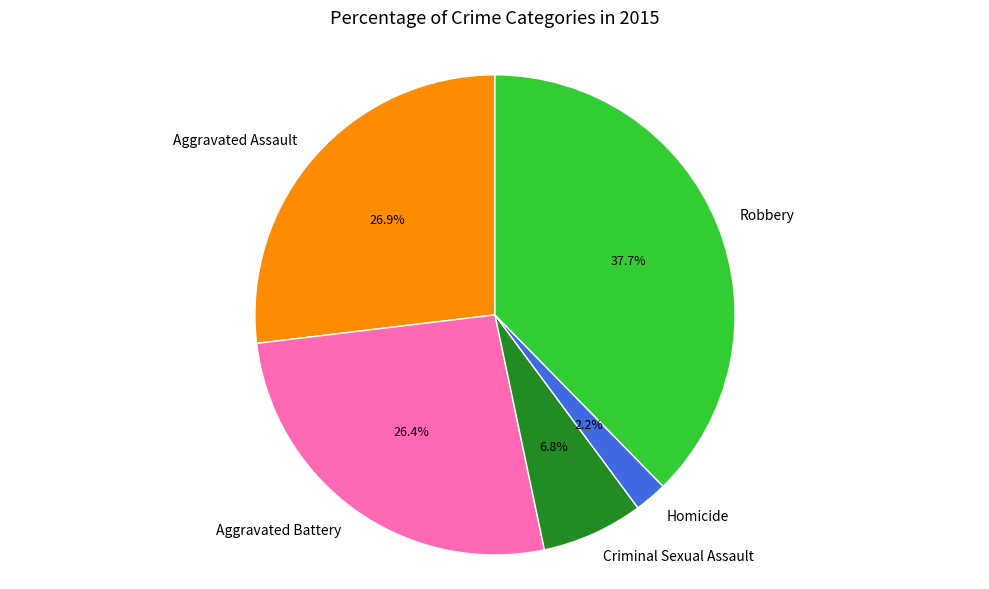

Combined, what portion of the pie is Robbery and Aggravated Battery?

64.1%